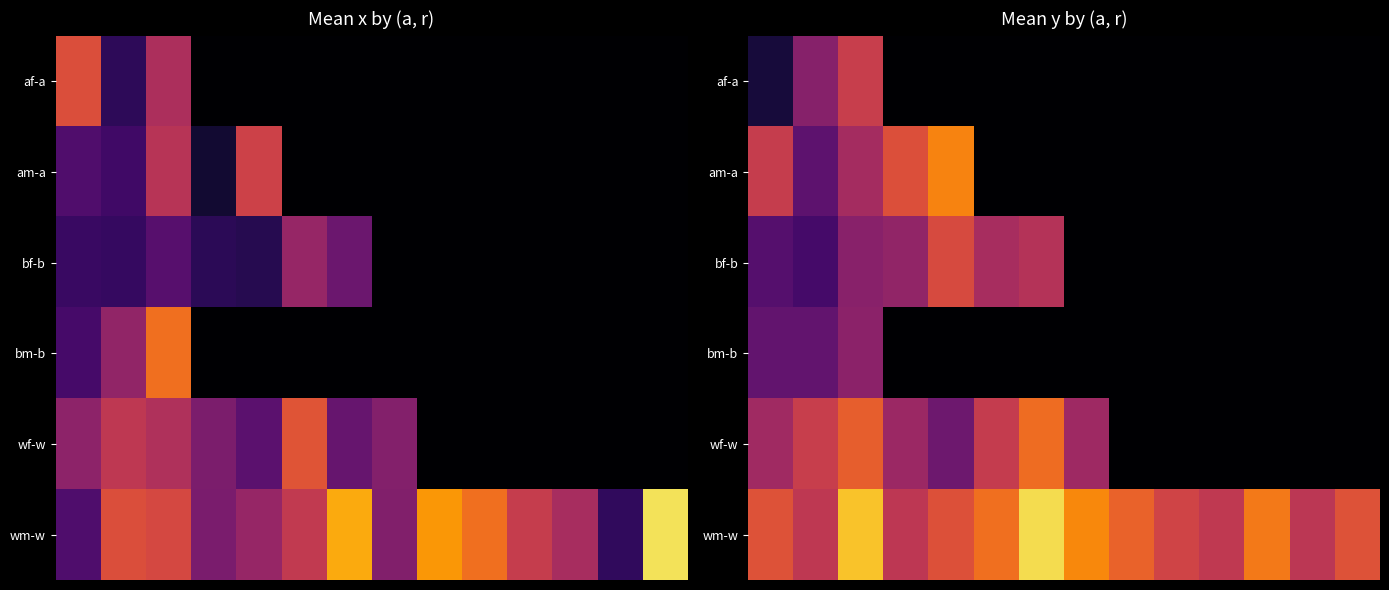

What is the sum of all bf-b values?

2.7